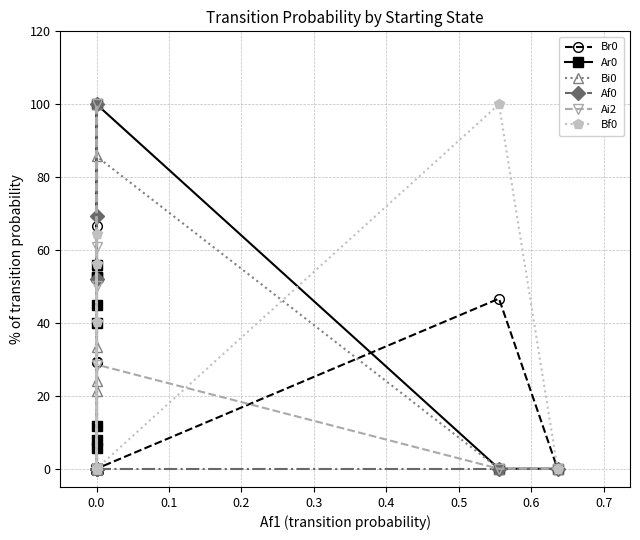

How many interior local valleys does the Bf0 series have?

1